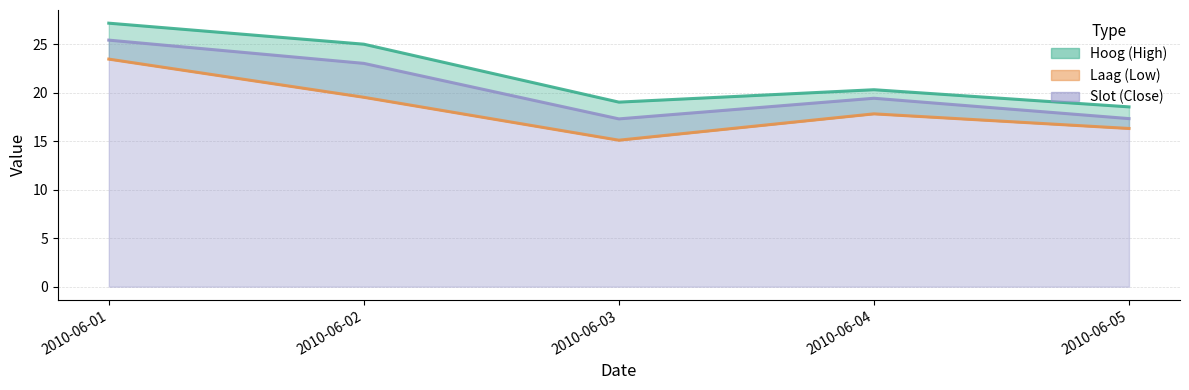

What is the difference between the second highest and minimum values in the Slot line series?

5.7